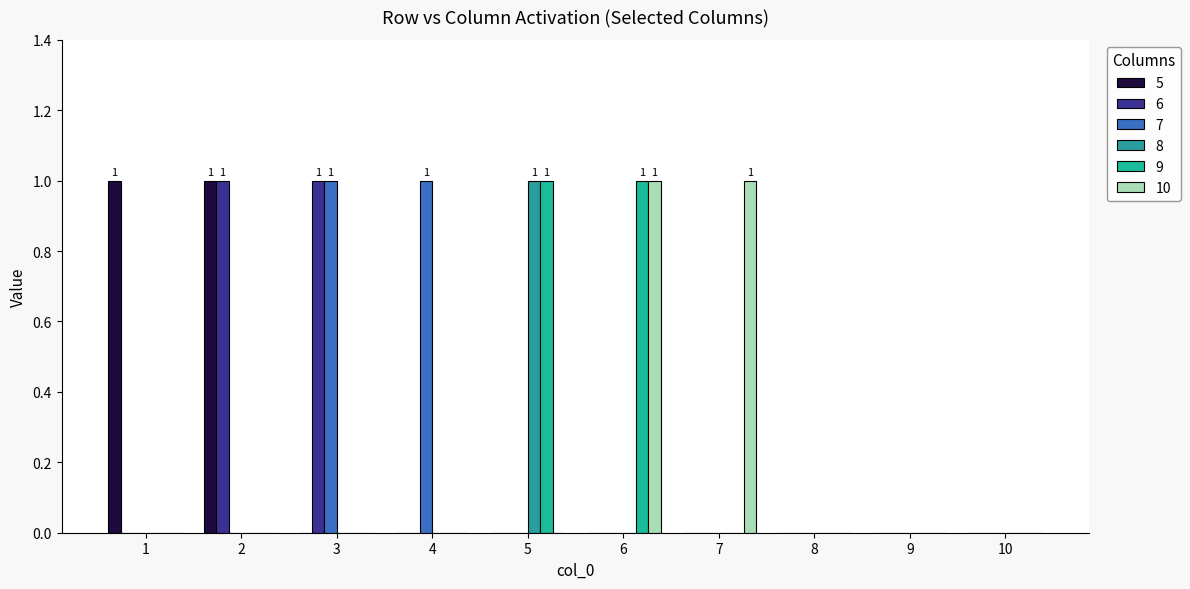

Count the number of data series in this chart.

6